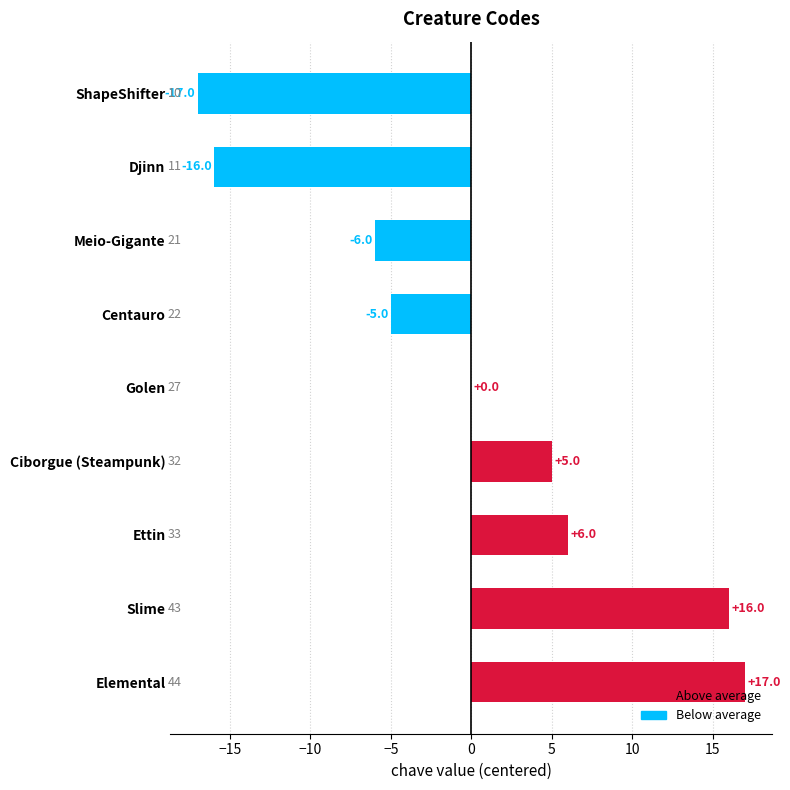

Is it true that the value at Djinn is -16?

True